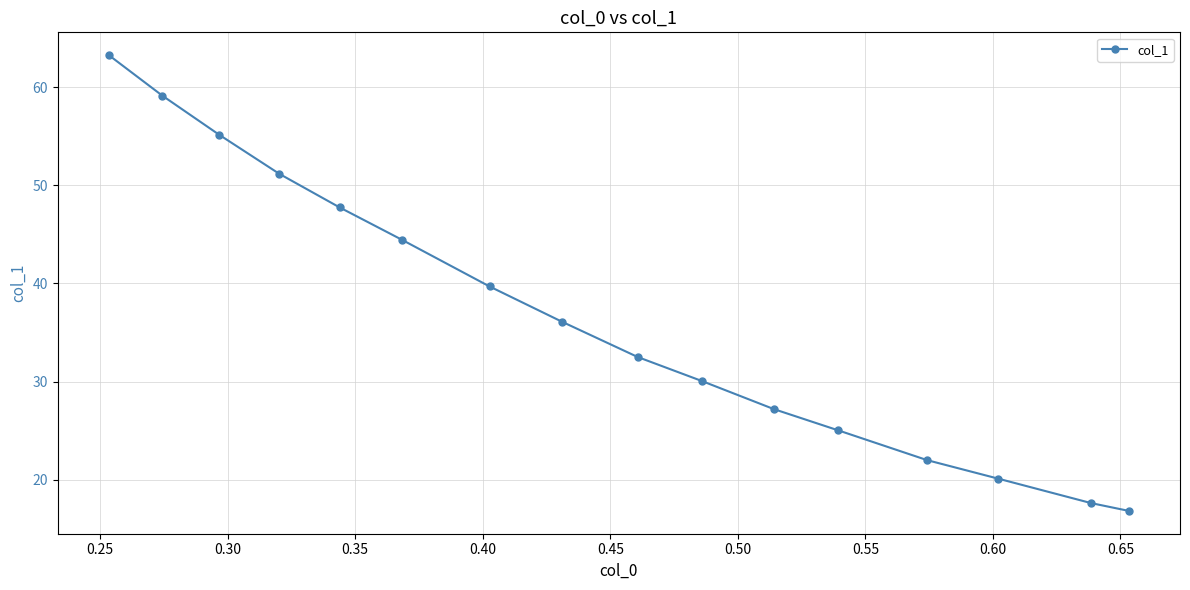

What is the greatest value displayed?

63.3